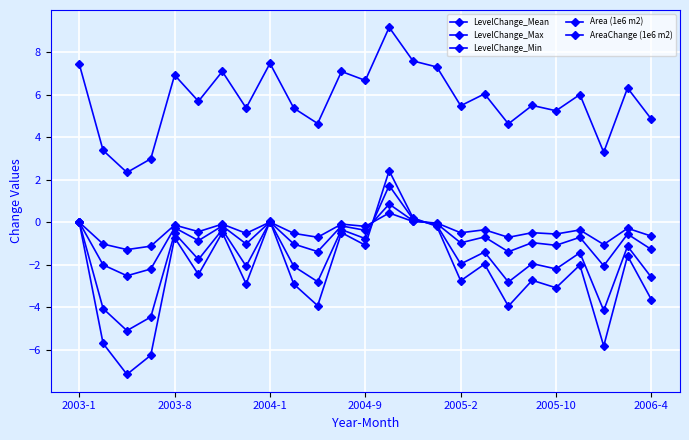

What is the maximum value for LevelChange_Mean?

0.9